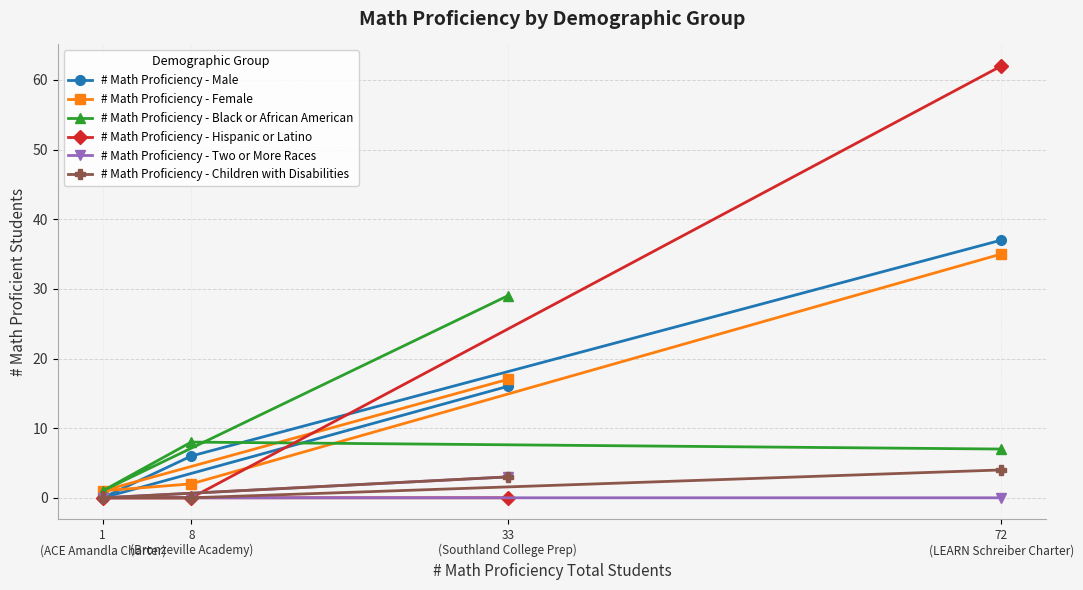

What is the difference between the # Math Proficiency - Male values at 1
(ACE Amandla Charter) and 8
(Bronzeville Academy)?

6